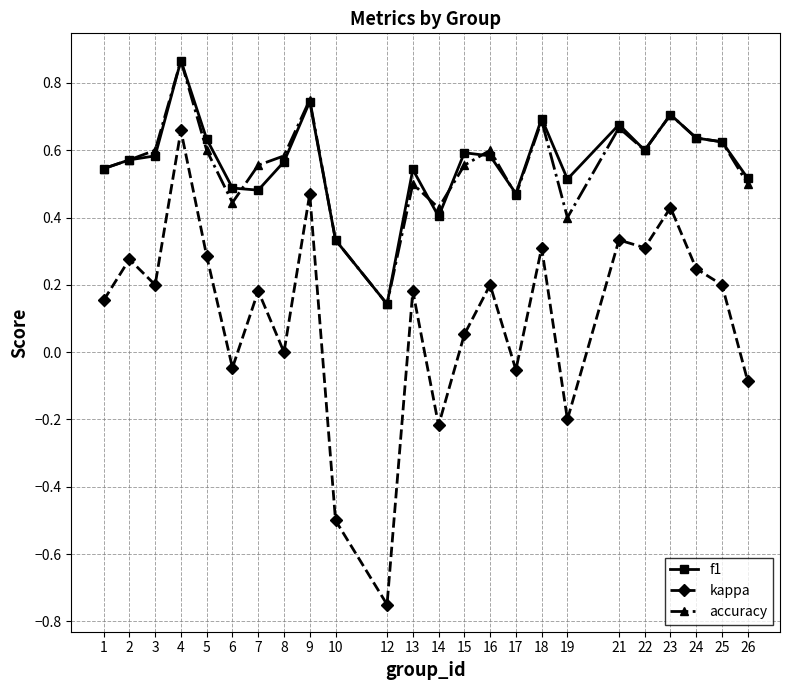

At which category does kappa reach its first local valley?

3